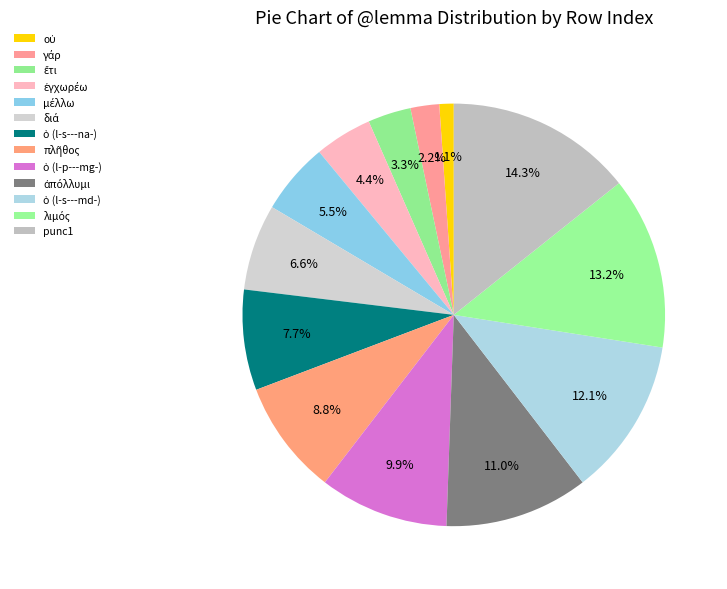

Does any single category account for the majority?

No